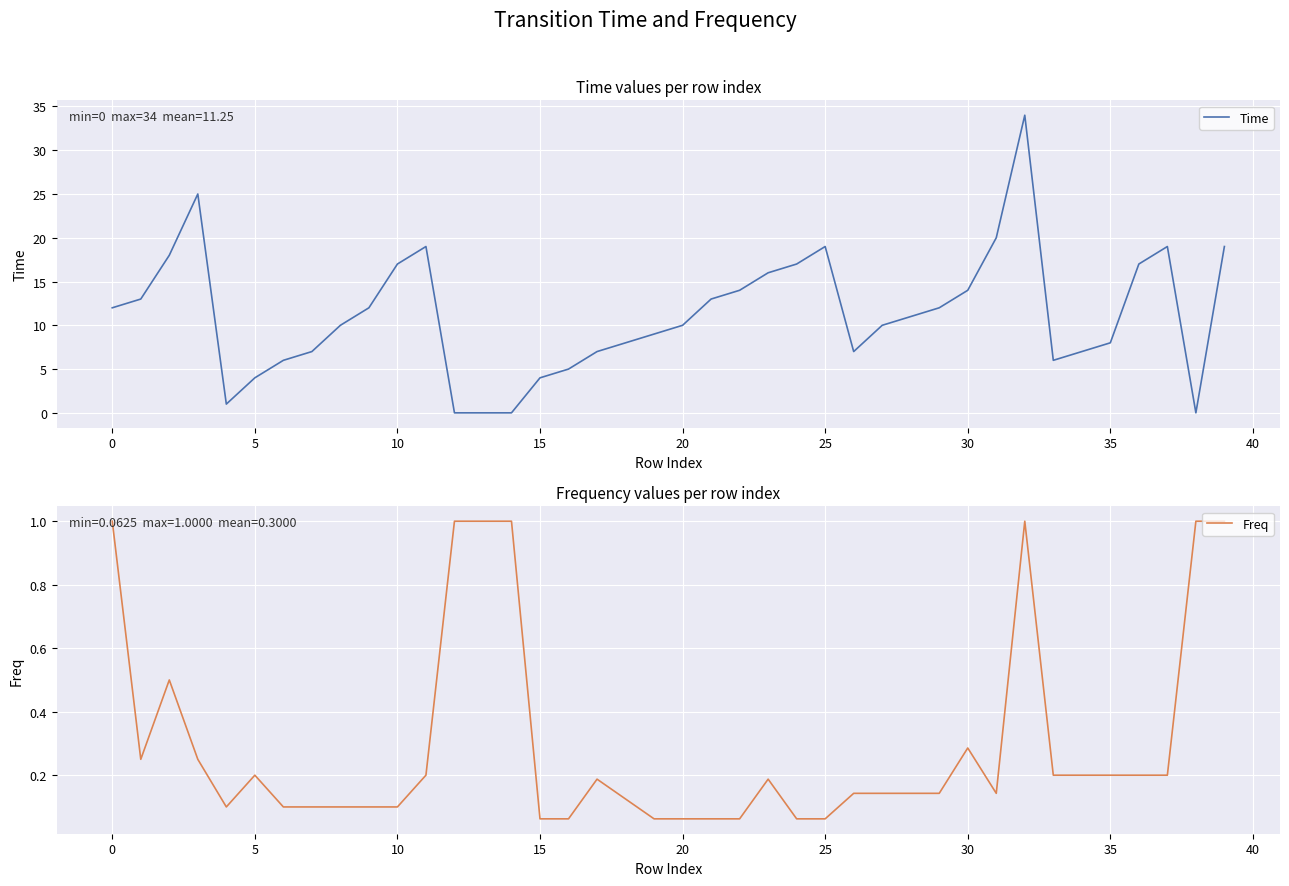

How many intersections are there between Freq and Time?

4